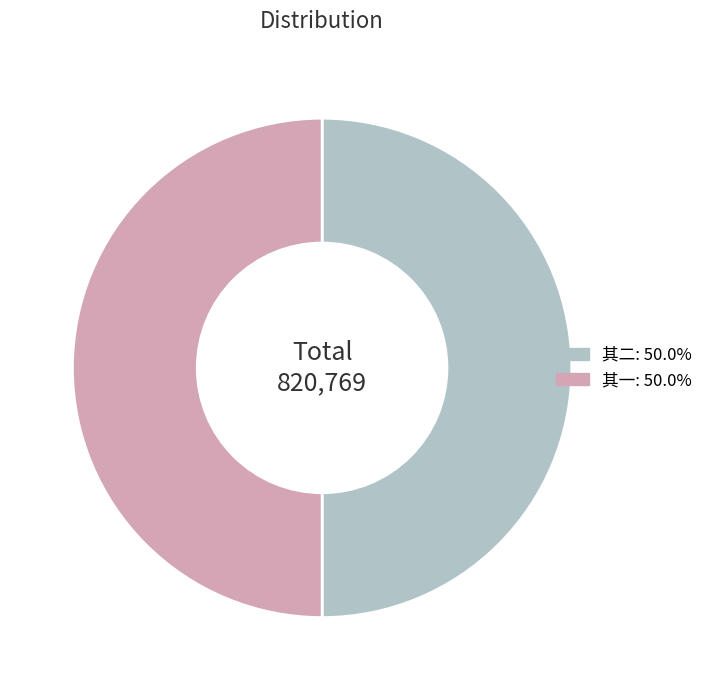

What is the ratio of the value at 其二: 50.0% to the value at 其一: 50.0%?

1.0